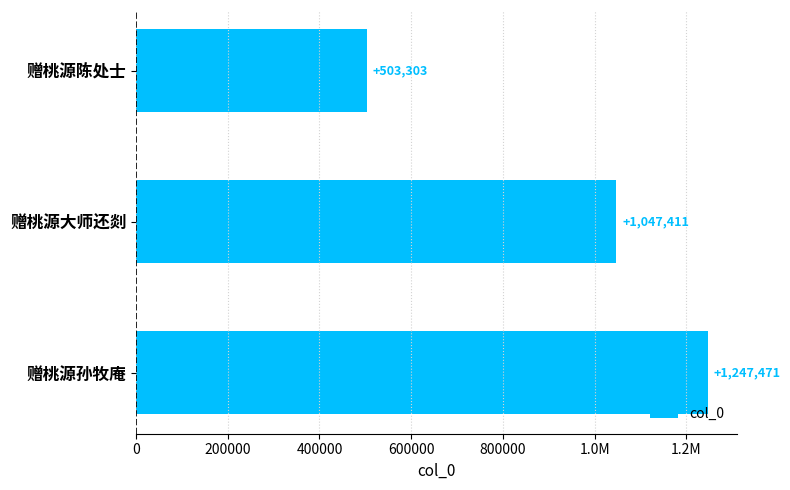

Does the chart contain any negative values?

No